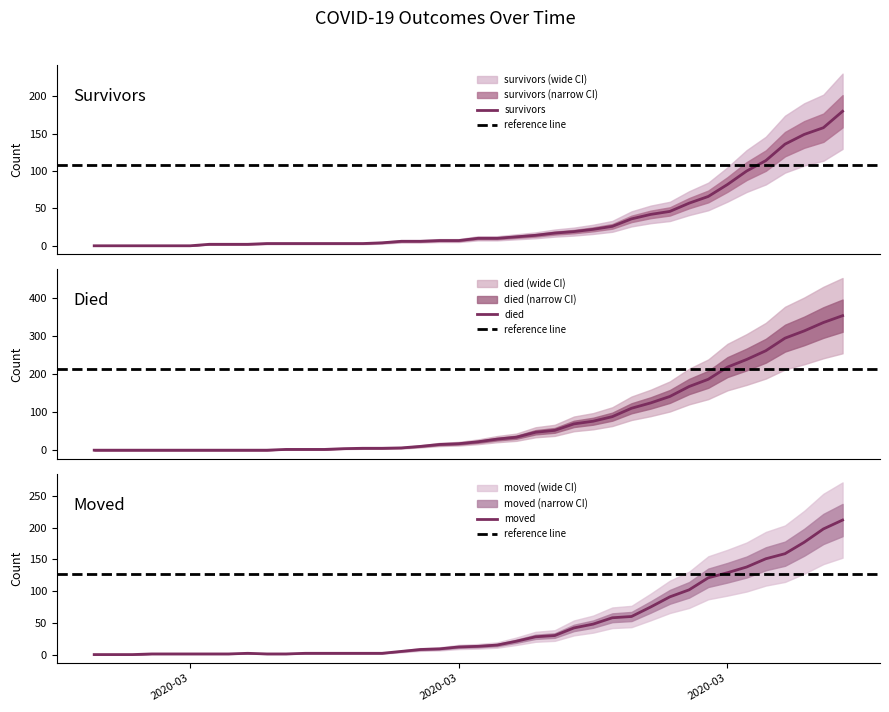

The survivors series shows 0 at 2020-02-27. True or false?

True